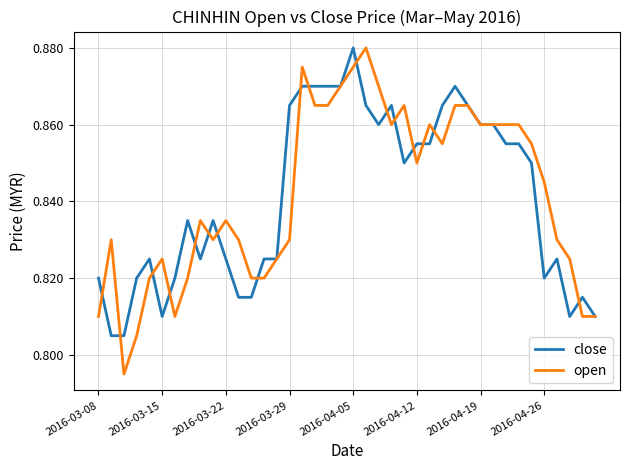

How many series are shown in this chart?

2